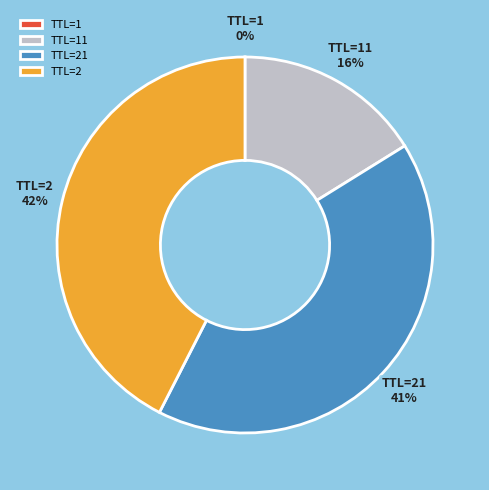

True or false: TTL=21 accounts for 48% of the total.

False